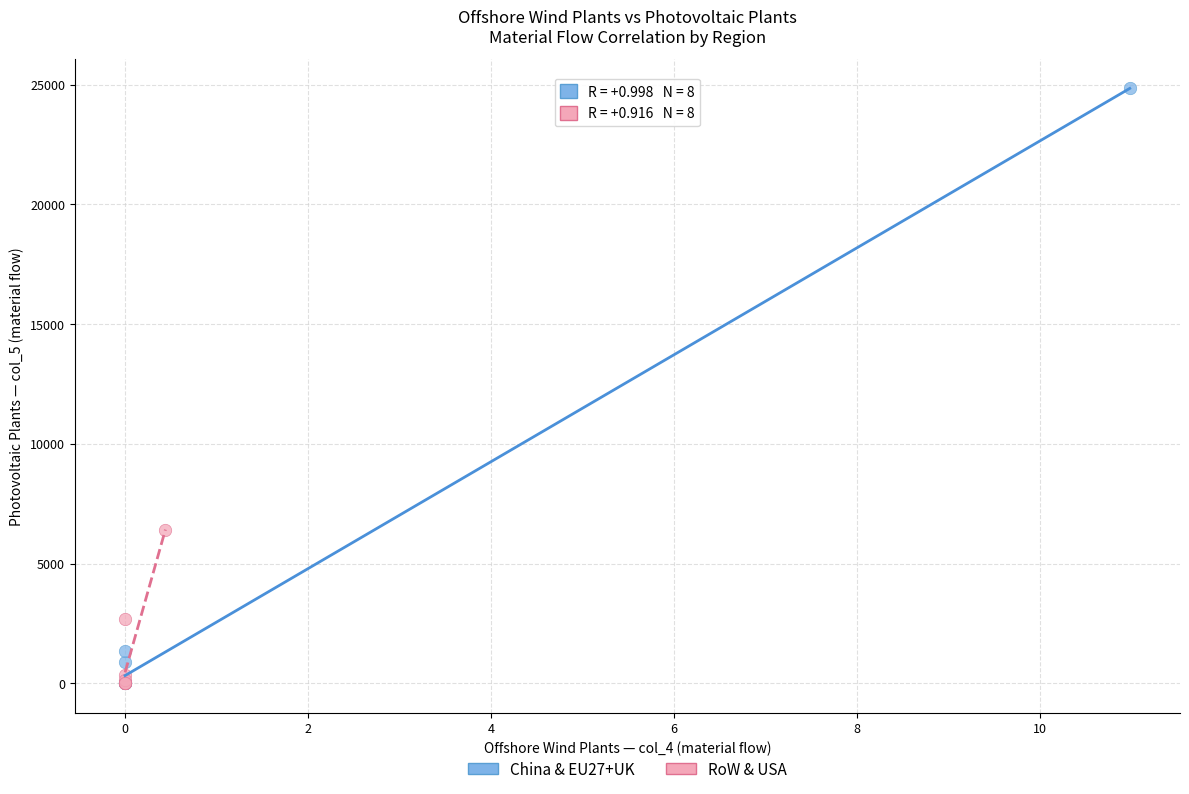

What are all the series names shown in the legend?

China & EU27+UK, RoW & USA